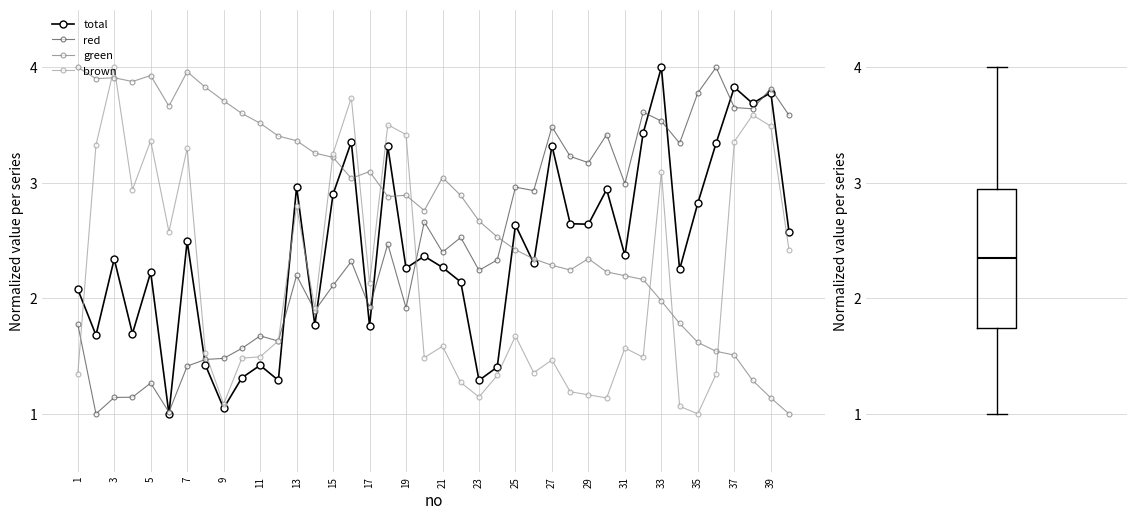

True or false: total and brown intersect in this chart.

True